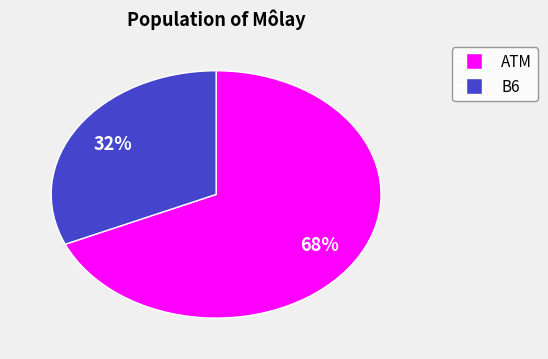

Combined, do B6 and ATM account for over 50%?

Yes